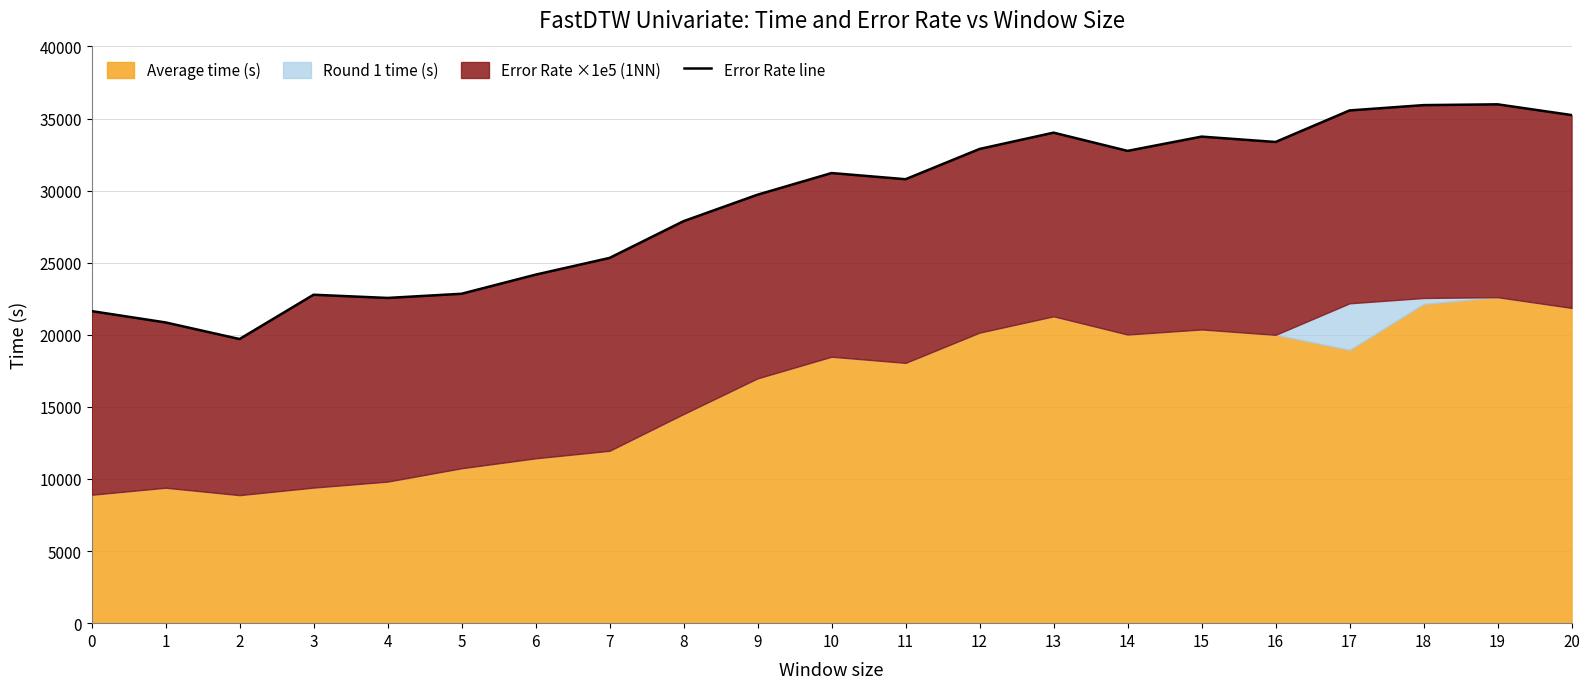

At which category does the data reach its first local peak?

3